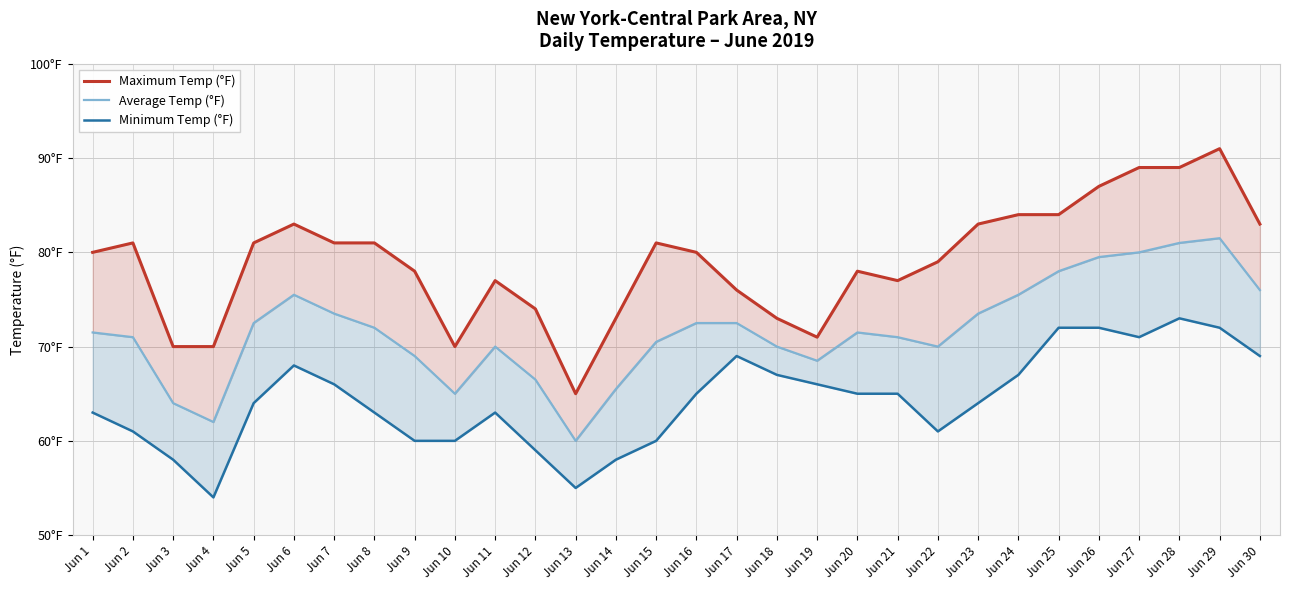

At Jun 30, list the series in order from largest to smallest.

Maximum Temp (°F), Average Temp (°F), Minimum Temp (°F)